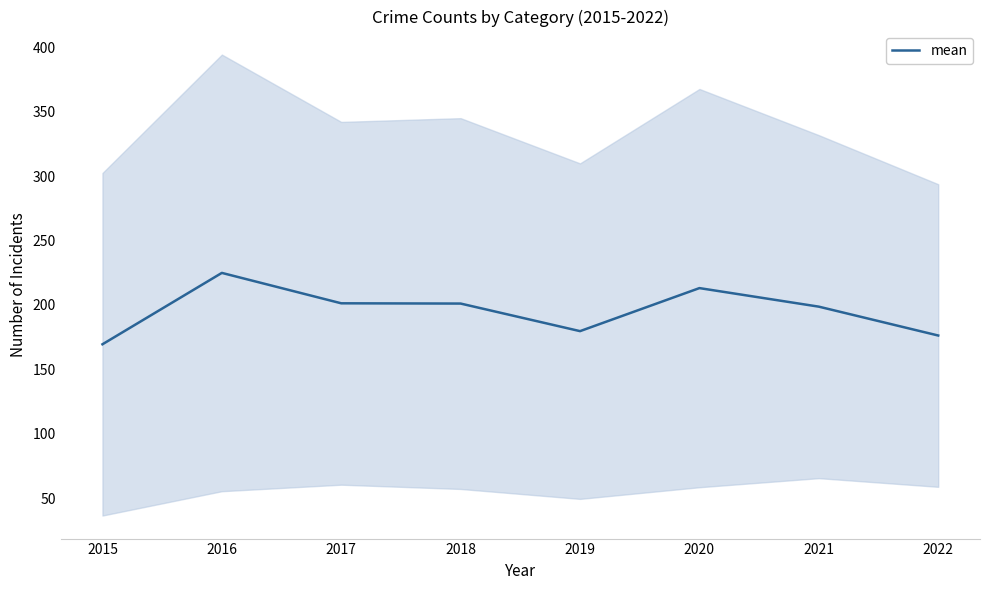

What is the change in value from 2016 to 2022?

-48.6